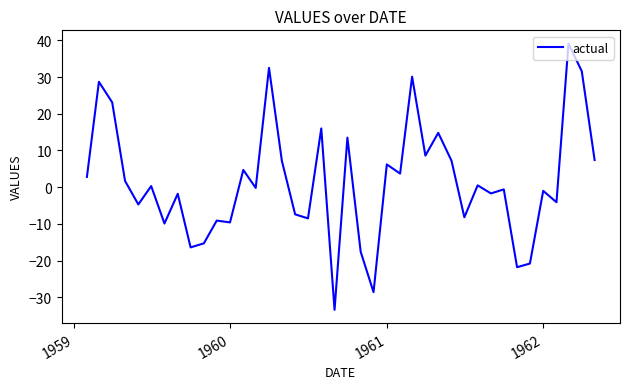

What is the maximum value shown in the chart?

39.1